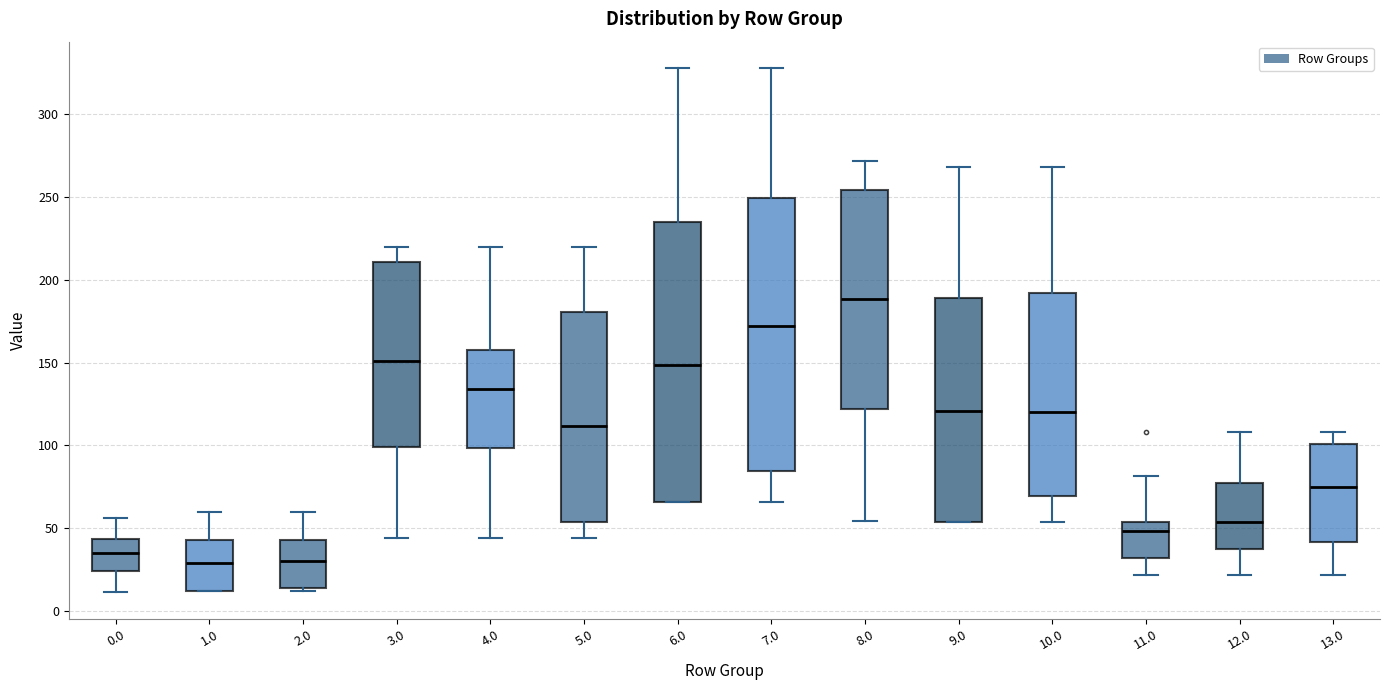

Reading left to right, read every box against the y-axis: the position of its median line, the range the box covers, and the ends of its whiskers. The values are not printed on the chart, so give them approximately, as read against the axis.

0.0: median 35, box 25 to 45, whiskers 10 to 55
1.0: median 30, box 10 to 45, whiskers 10 to 60
2.0: median 30, box 15 to 45, whiskers 10 to 60
3.0: median 150, box 100 to 210, whiskers 45 to 220
4.0: median 135, box 100 to 155, whiskers 45 to 220
5.0: median 110, box 55 to 180, whiskers 45 to 220
6.0: median 150, box 65 to 235, whiskers 65 to 330
7.0: median 170, box 85 to 250, whiskers 65 to 330
8.0: median 190, box 120 to 255, whiskers 55 to 270
9.0: median 120, box 55 to 190, whiskers 55 to 270
10.0: median 120, box 70 to 190, whiskers 55 to 270
11.0: median 50, box 30 to 55, whiskers 20 to 80
12.0: median 55, box 35 to 75, whiskers 20 to 110
13.0: median 75, box 40 to 100, whiskers 20 to 110